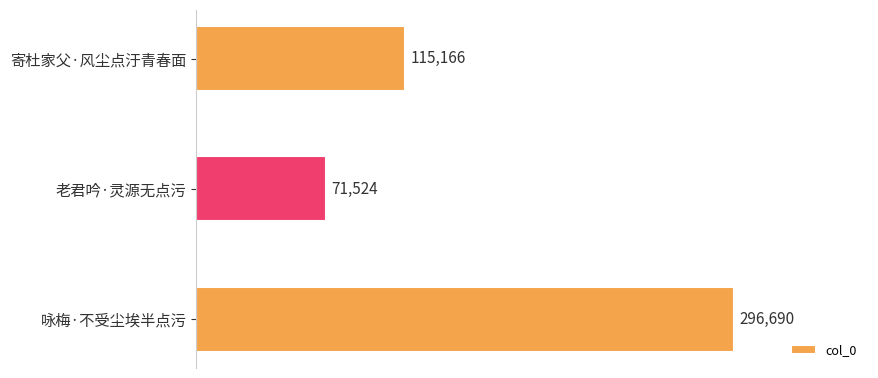

How many categories are shown in the chart?

3